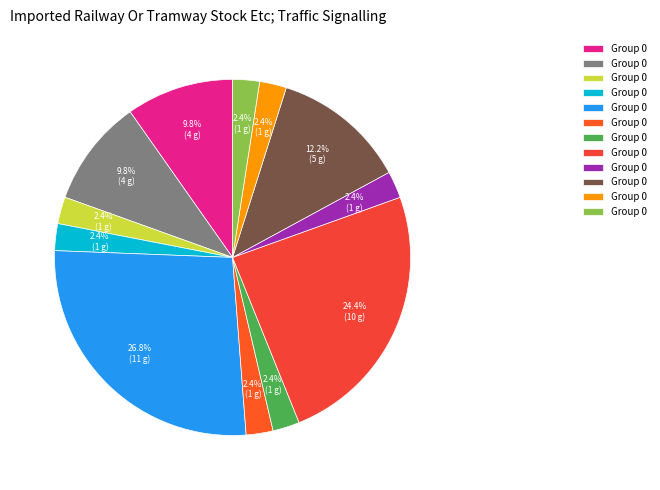

How many segments does this pie chart have?

12